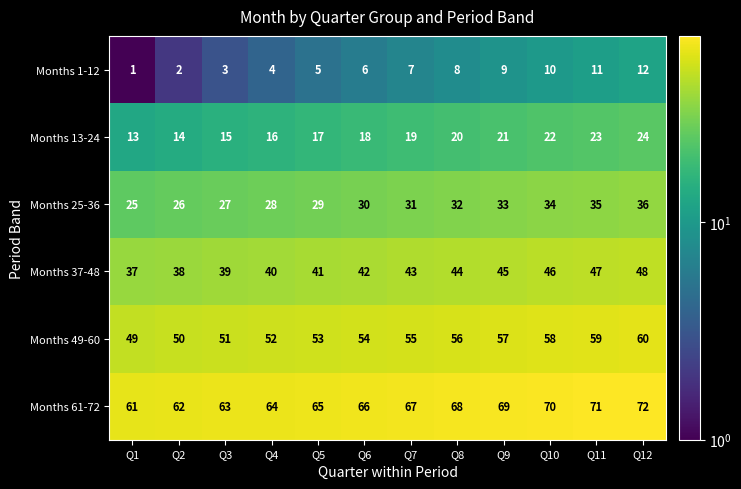

Which category has the highest value in the Months 13-24 series?

Q12